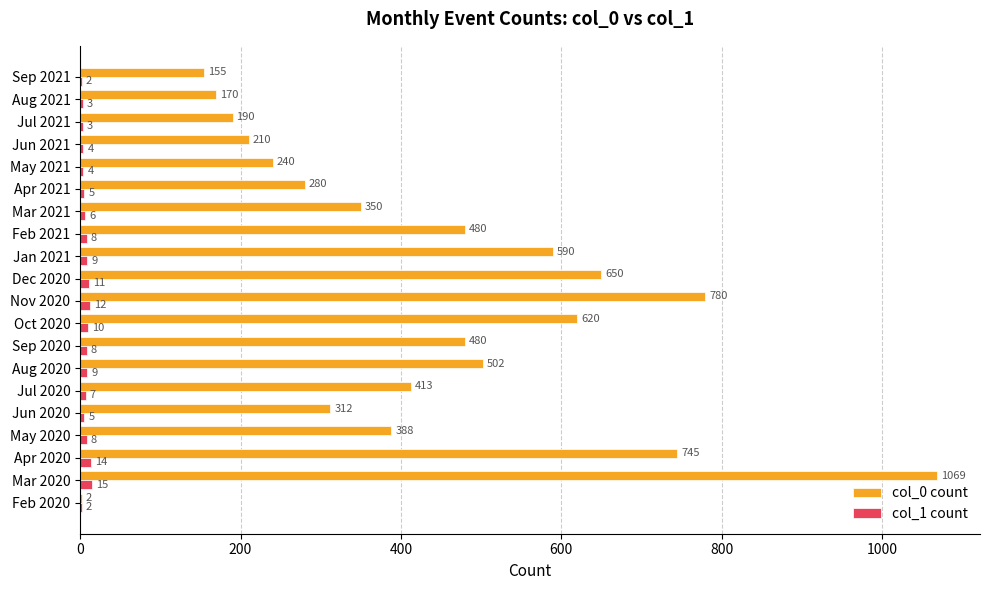

True or false: col_0 count has a value of 679 at Sep 2020.

False